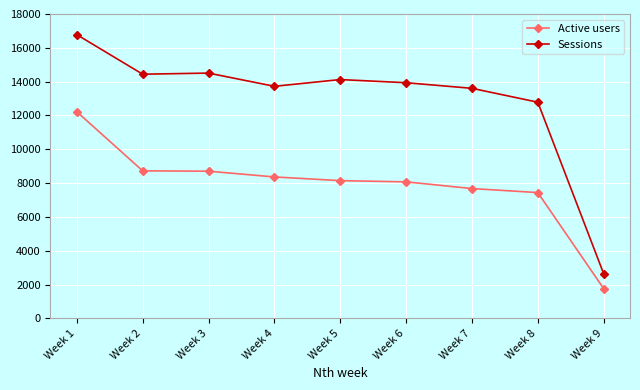

What is the maximum value for Active users?

12221